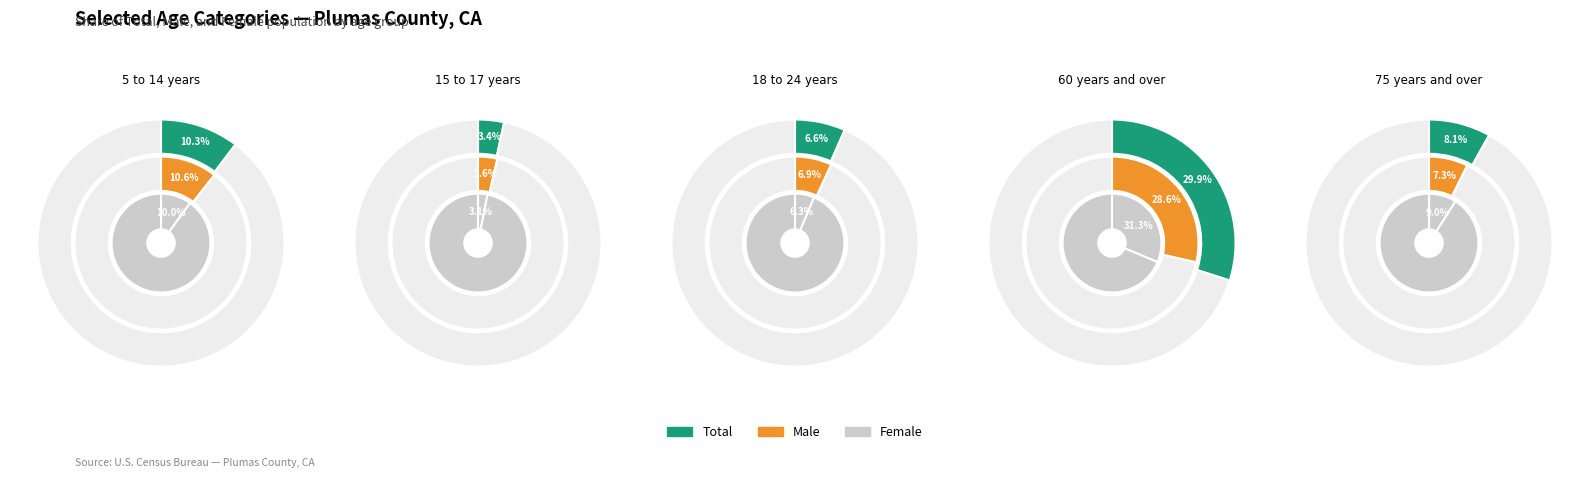

To the nearest percent, what is the difference between the largest and smallest slice percentages?

27%